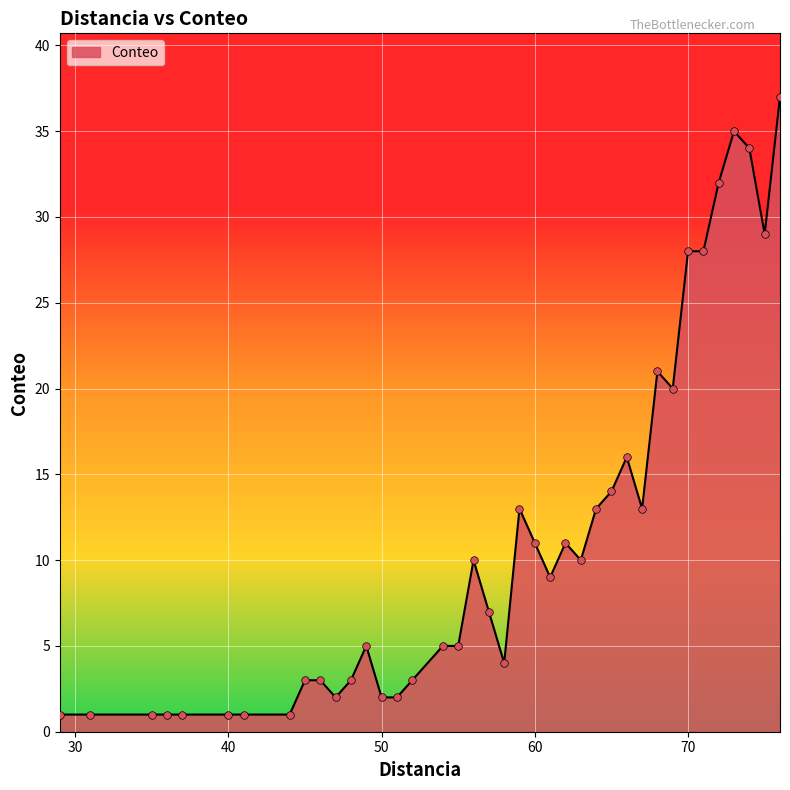

What is the greatest value displayed?

37